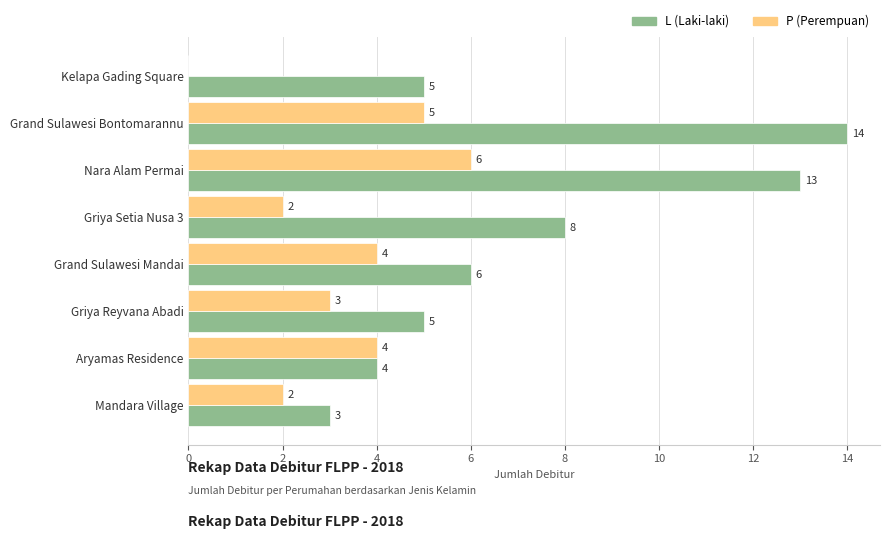

Which category has the highest value across all series?

Grand Sulawesi Bontomarannu